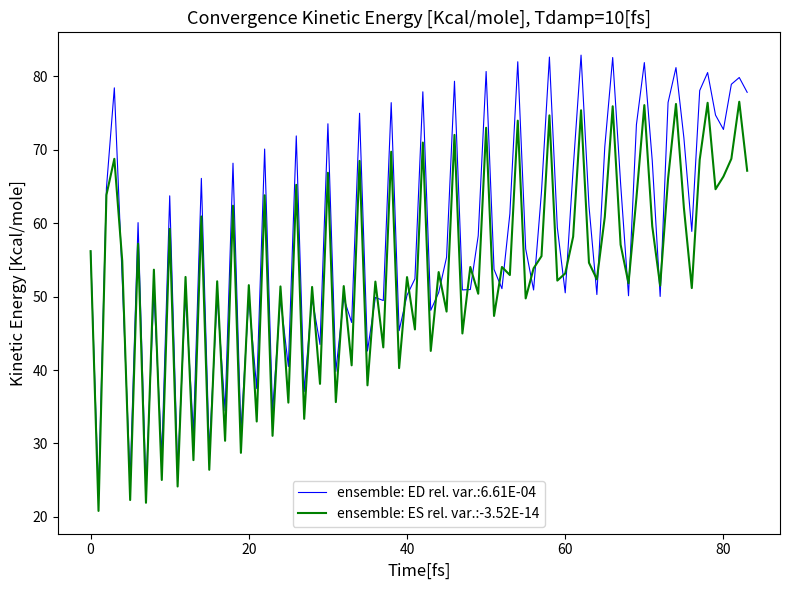

Which series has the widest spread of values?

ensemble: ED rel. var.:6.61E-04